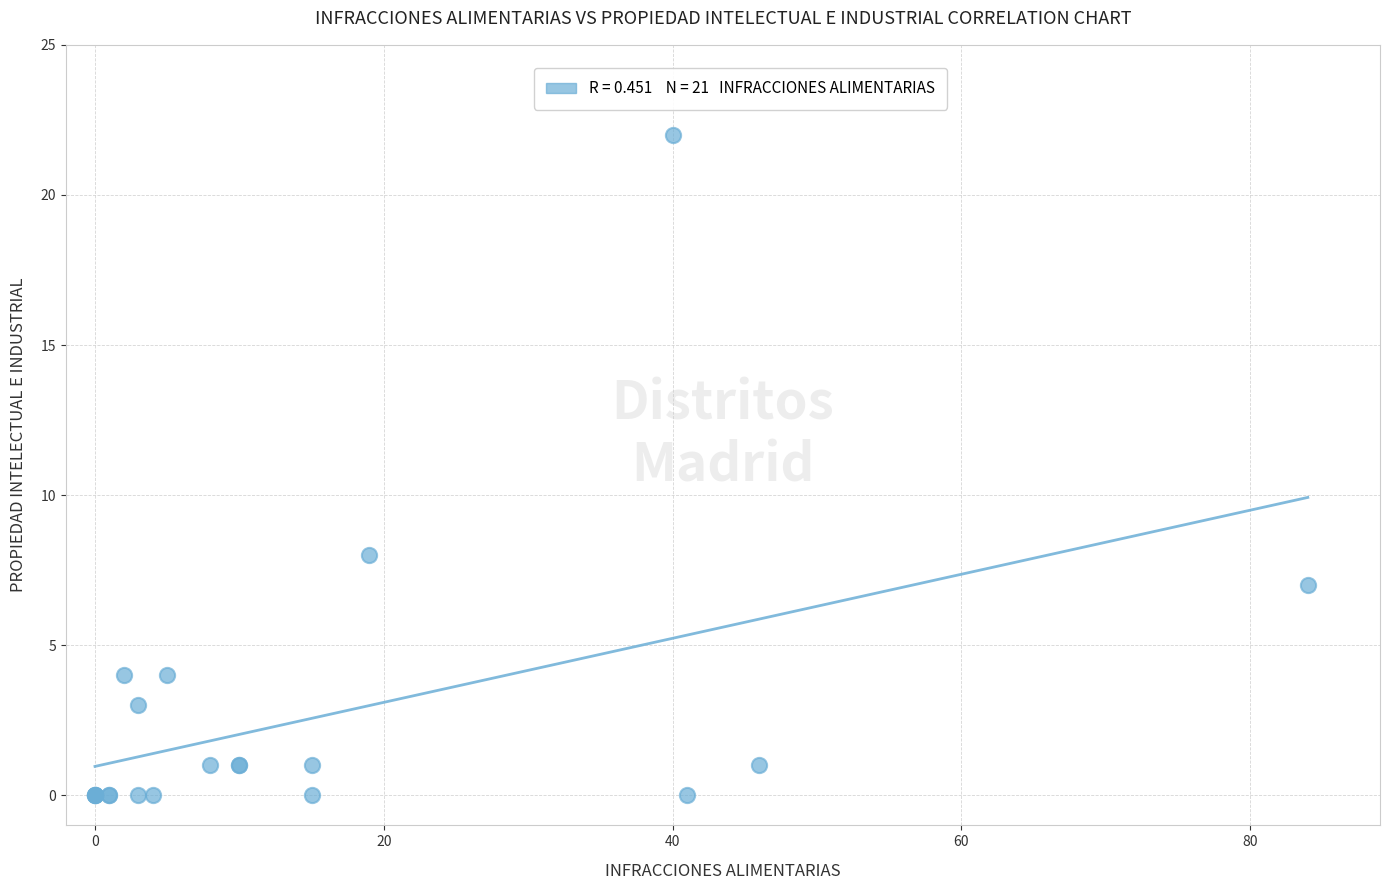

What Y value in the scatter plot is closest to 11?

8